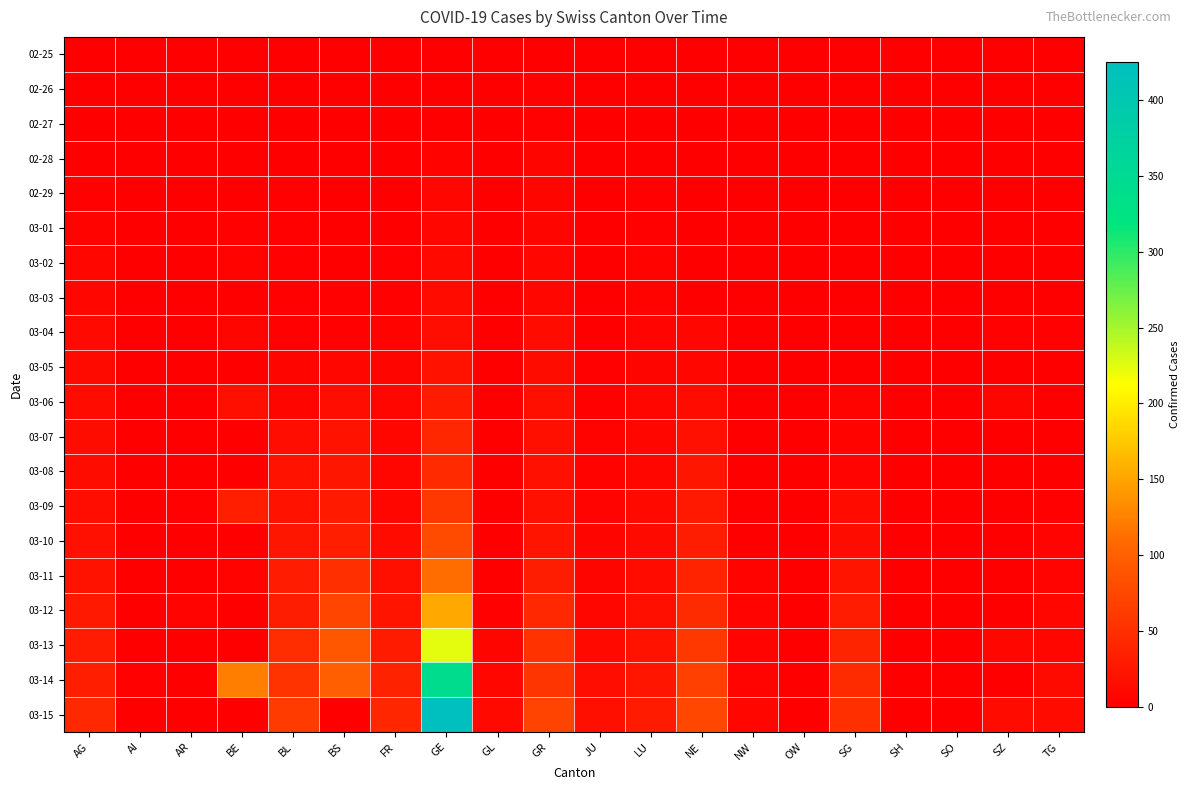

What is the total value across all series at GR?

411